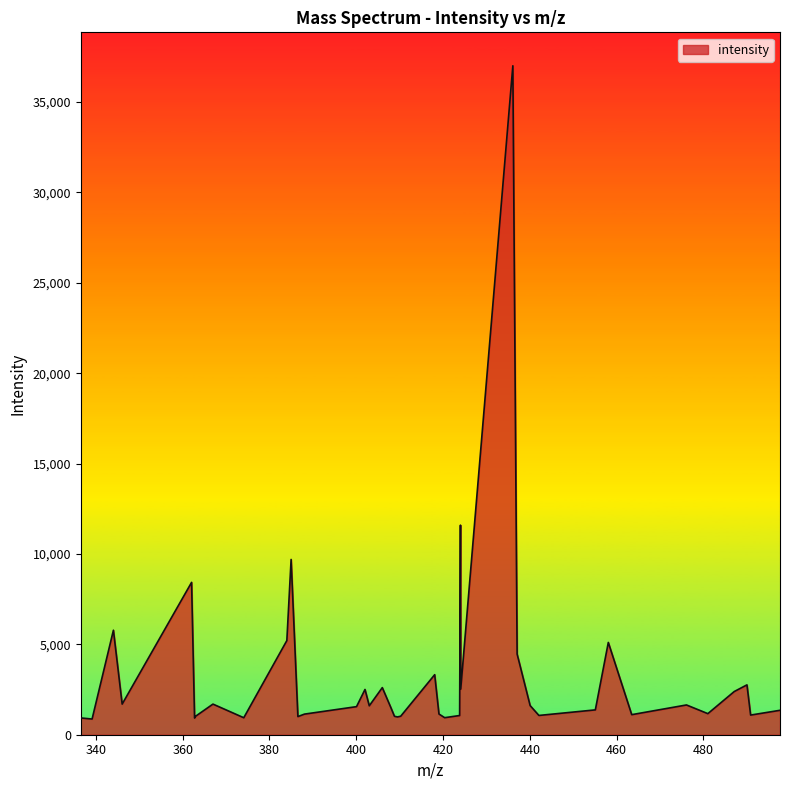

What is the minimum value shown in the chart?

868.5